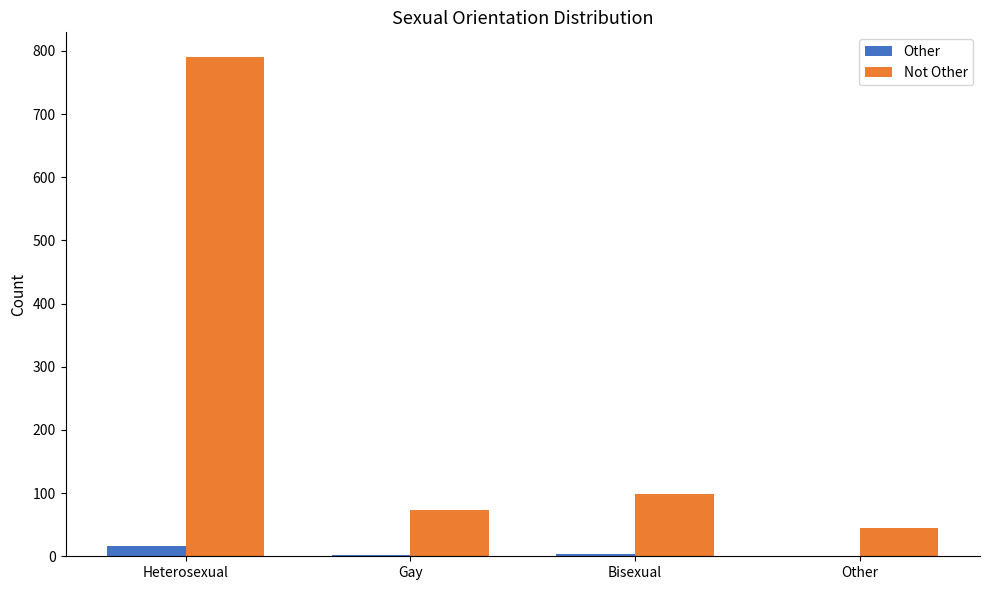

Which series has the largest total across all categories?

Not Other